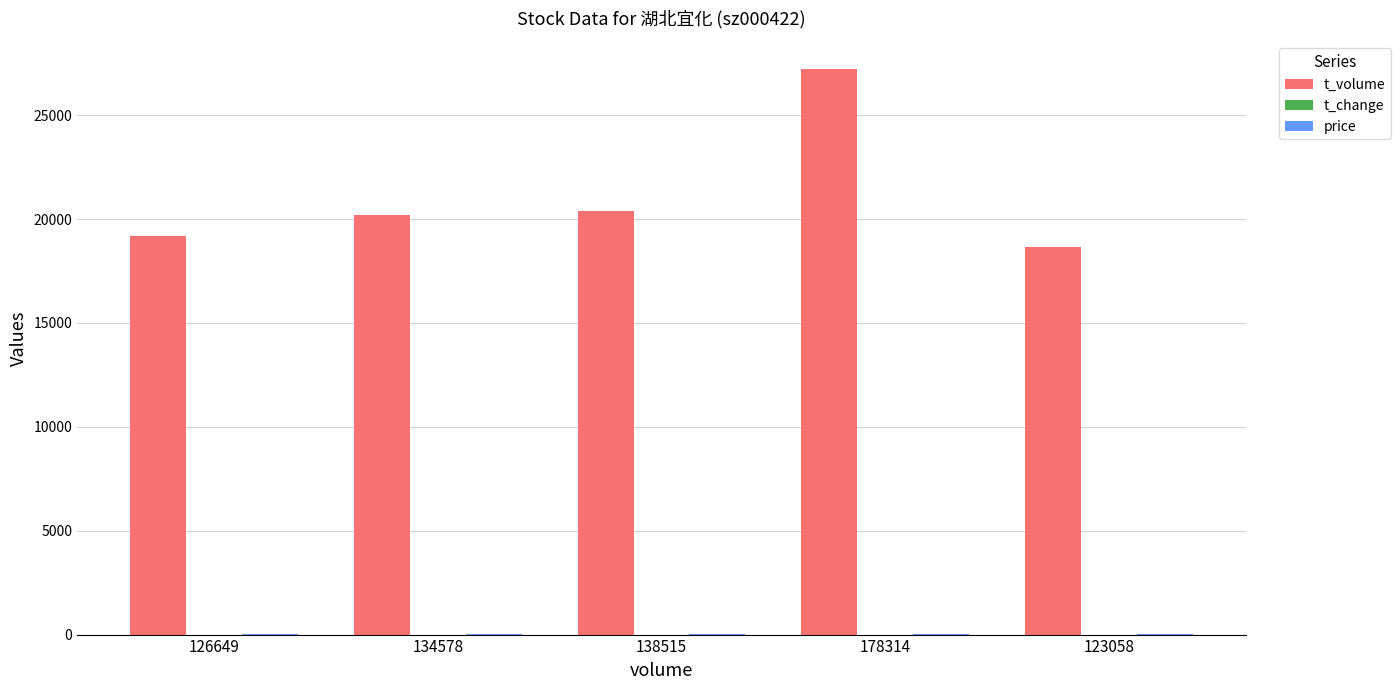

What is the maximum value shown in the chart?

27206.0